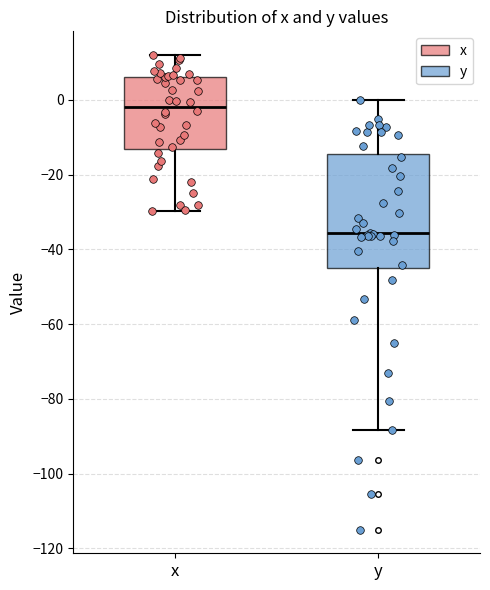

Which box's median line is the highest?

x